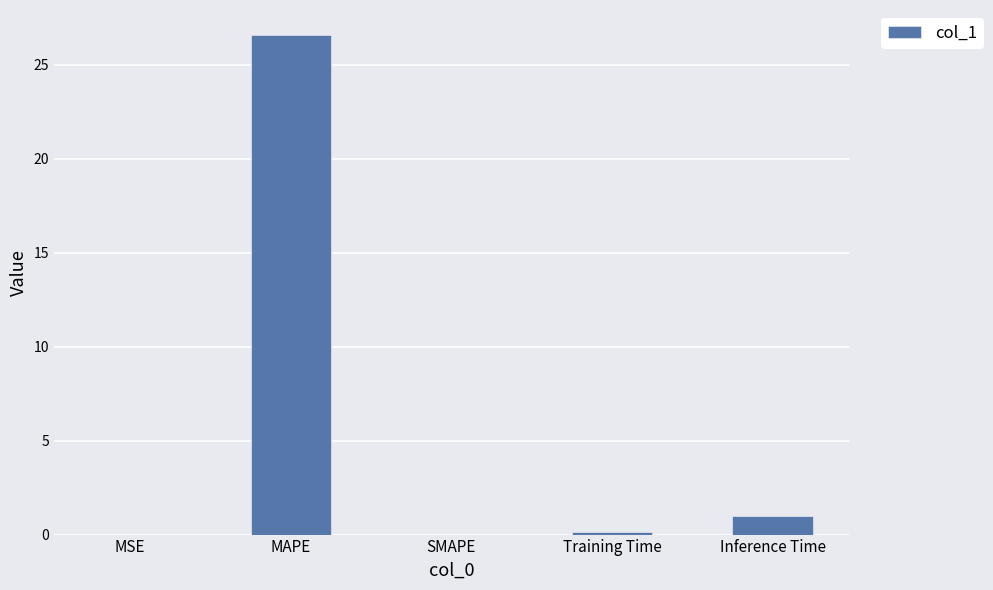

What is the sum of all values?

27.7